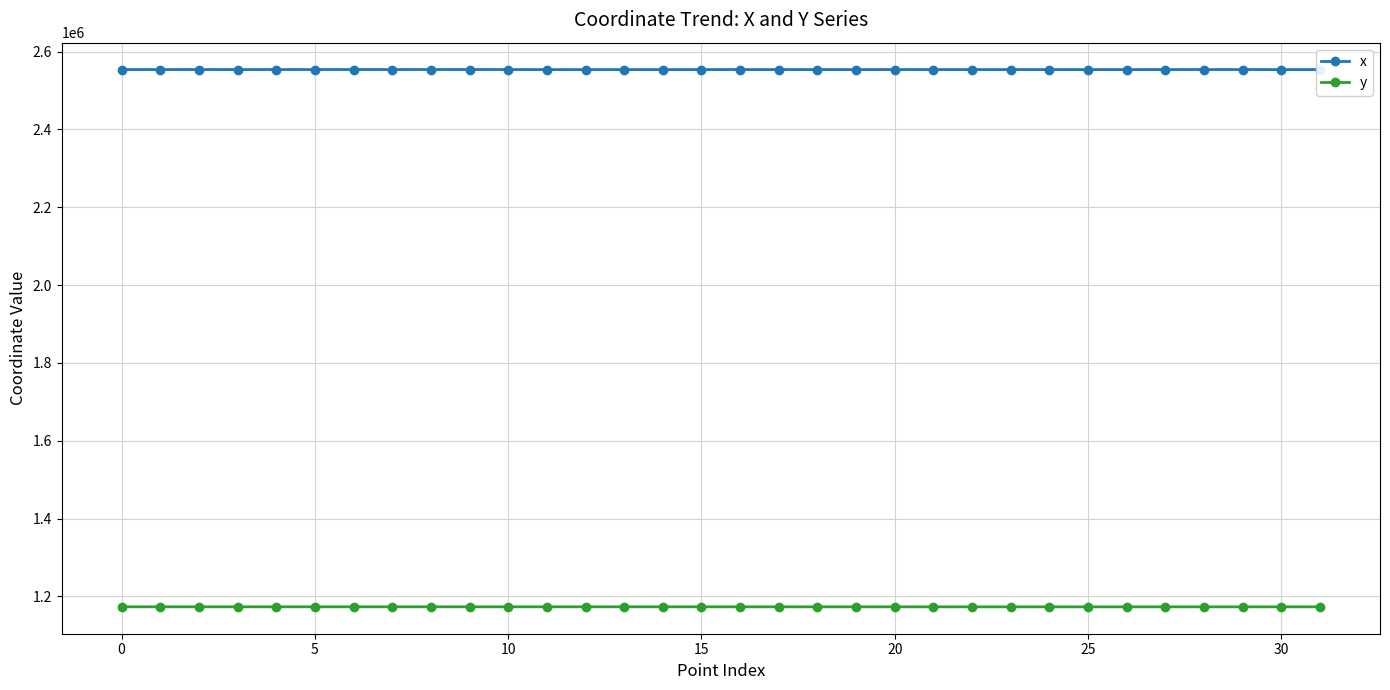

True or false: y and x cross at least once.

False